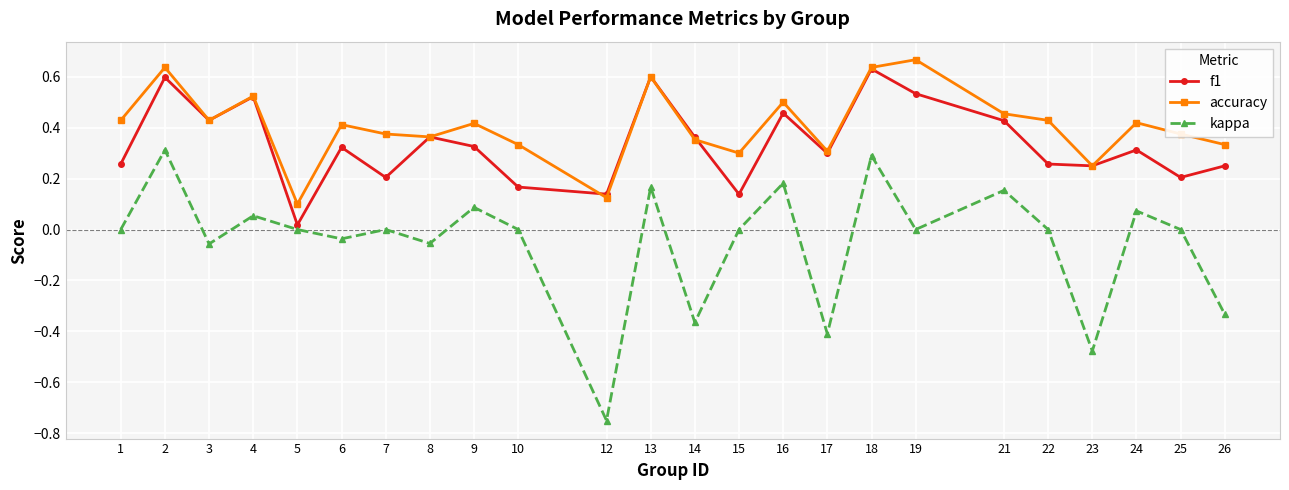

At which category does f1 reach its first local valley?

3